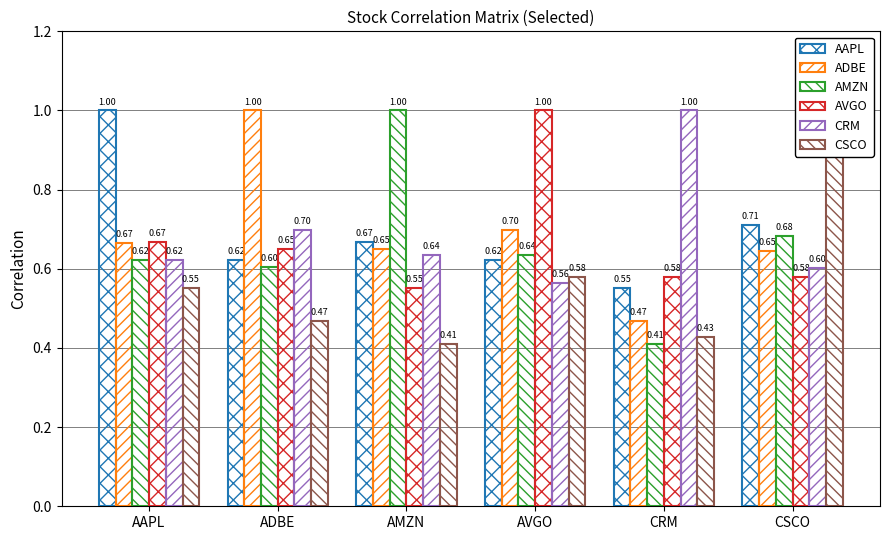

Reading left to right, list all the values displayed in this chart.

AAPL: 1.0	0.6	0.7	0.6	0.6	0.7
ADBE: 0.7	1.0	0.7	0.7	0.5	0.6
AMZN: 0.6	0.6	1.0	0.6	0.4	0.7
AVGO: 0.7	0.7	0.6	1.0	0.6	0.6
CRM: 0.6	0.7	0.6	0.6	1.0	0.6
CSCO: 0.6	0.5	0.4	0.6	0.4	1.0